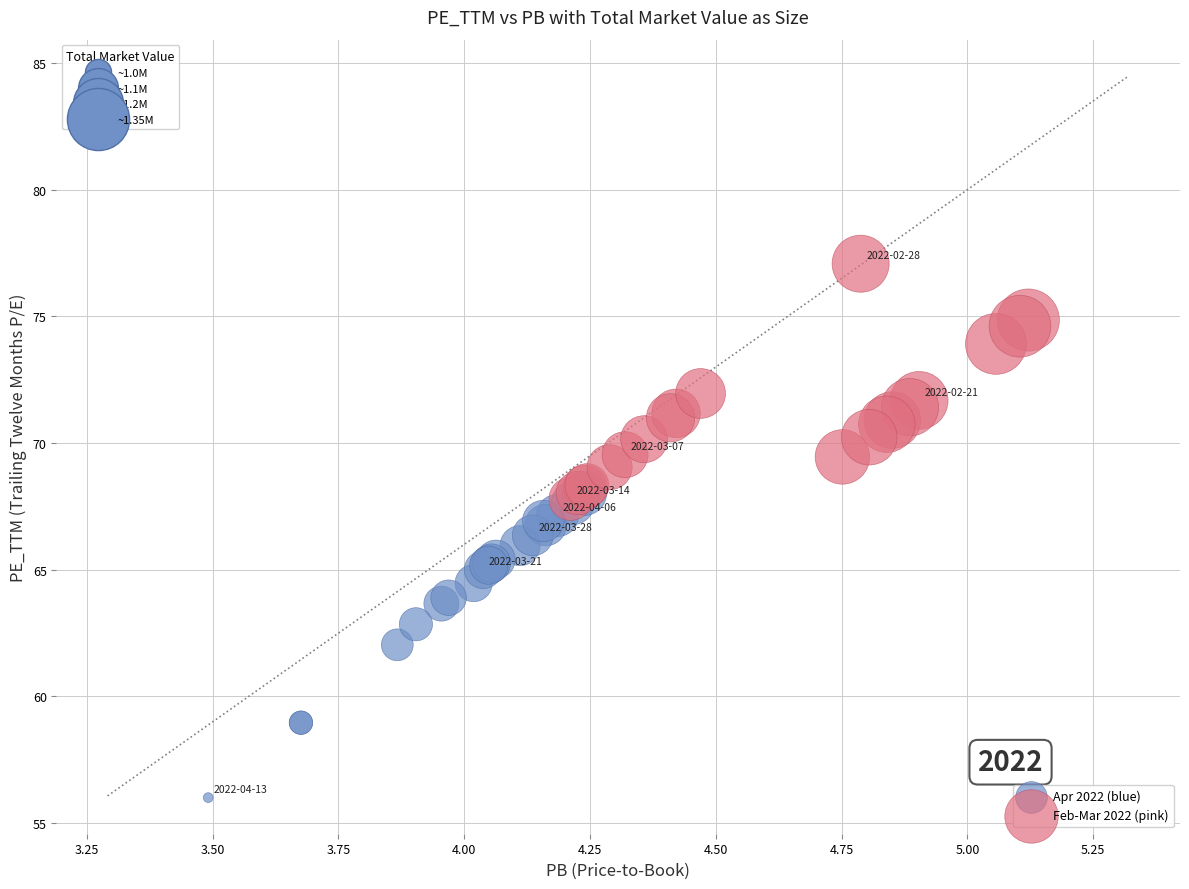

Which series reaches the minimum Y coordinate?

Apr 2022 (blue)